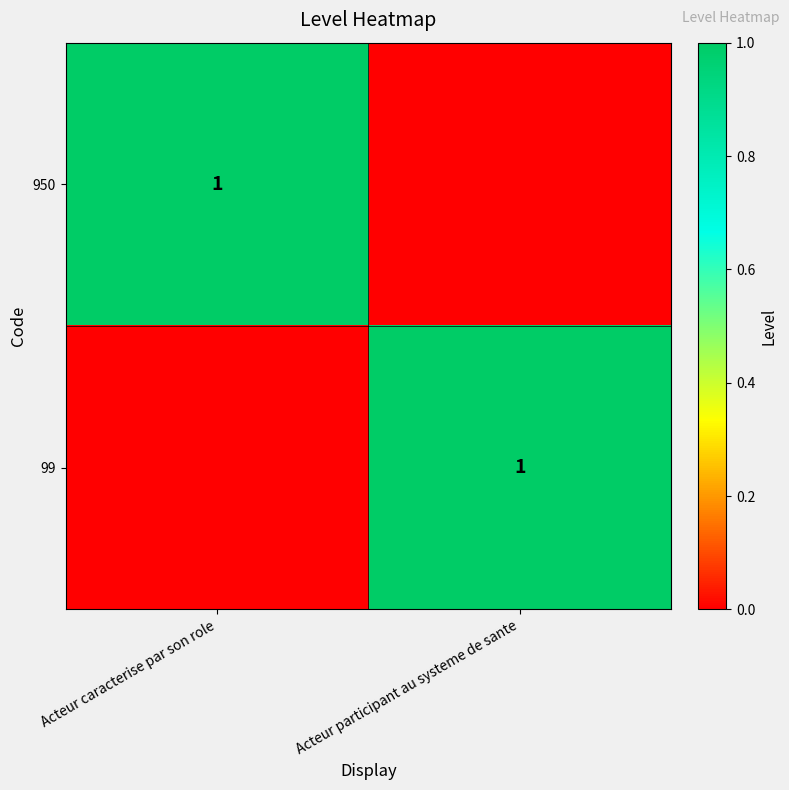

Is it true that 99 equals 1 at Acteur participant au systeme de sante?

True